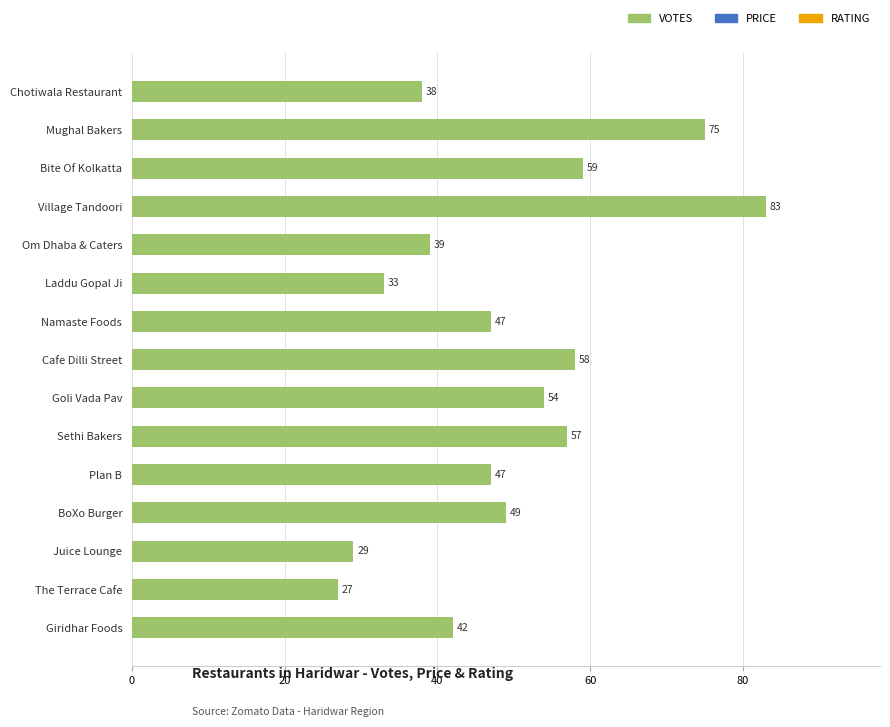

Which label corresponds to the smallest value in the chart?

The Terrace Cafe